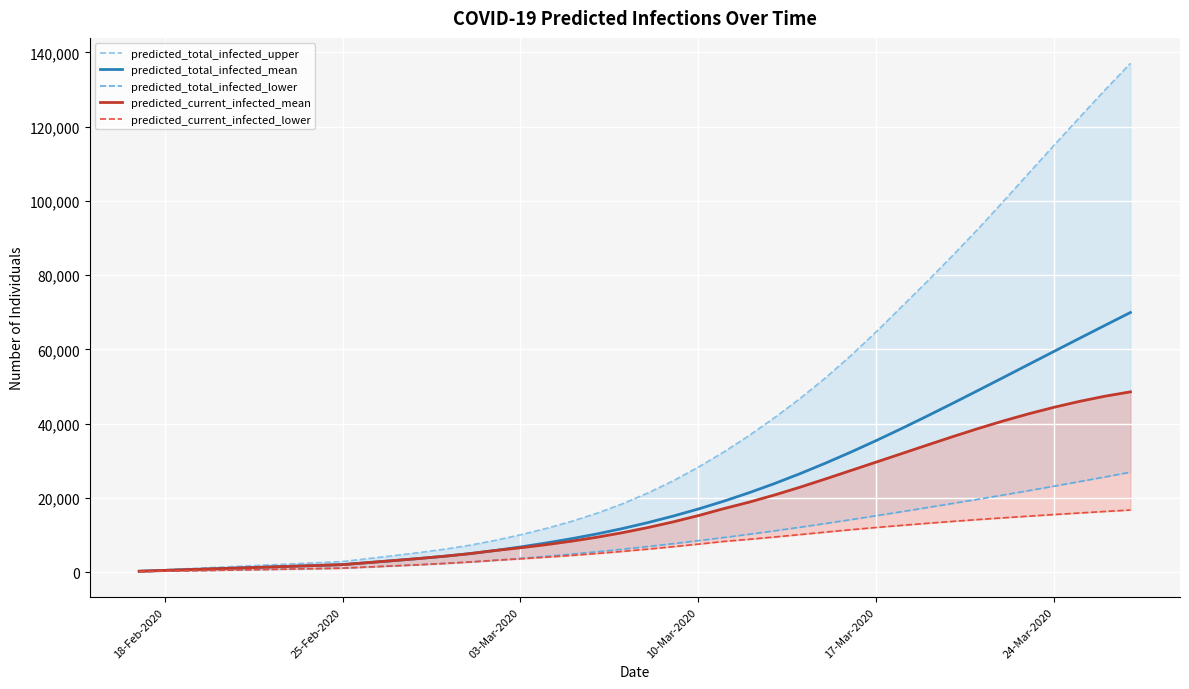

True or false: predicted_total_infected_upper has more than 2 points higher than both neighbors.

False